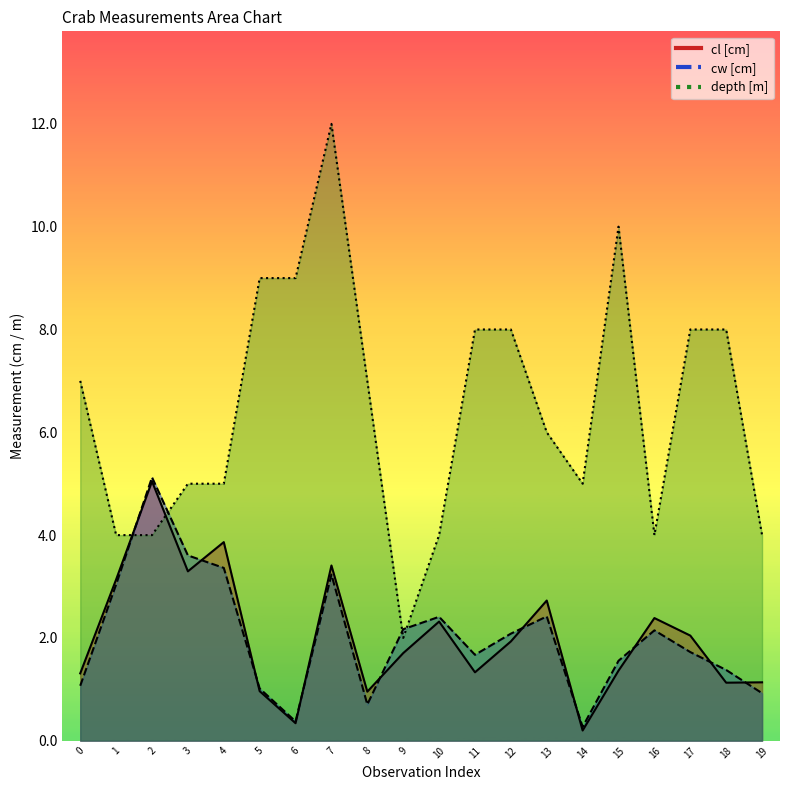

At which category is the sum across all series the highest?

7